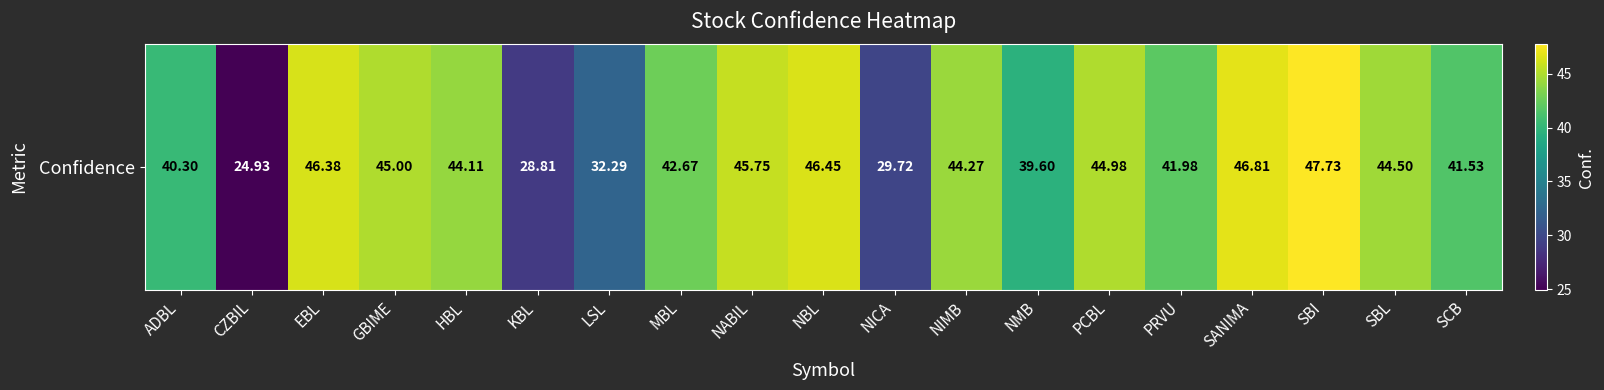

List the labels in order of value, largest first.

SBI, SANIMA, NBL, EBL, NABIL, GBIME, PCBL, SBL, NIMB, HBL, MBL, PRVU, SCB, ADBL, NMB, LSL, NICA, KBL, CZBIL